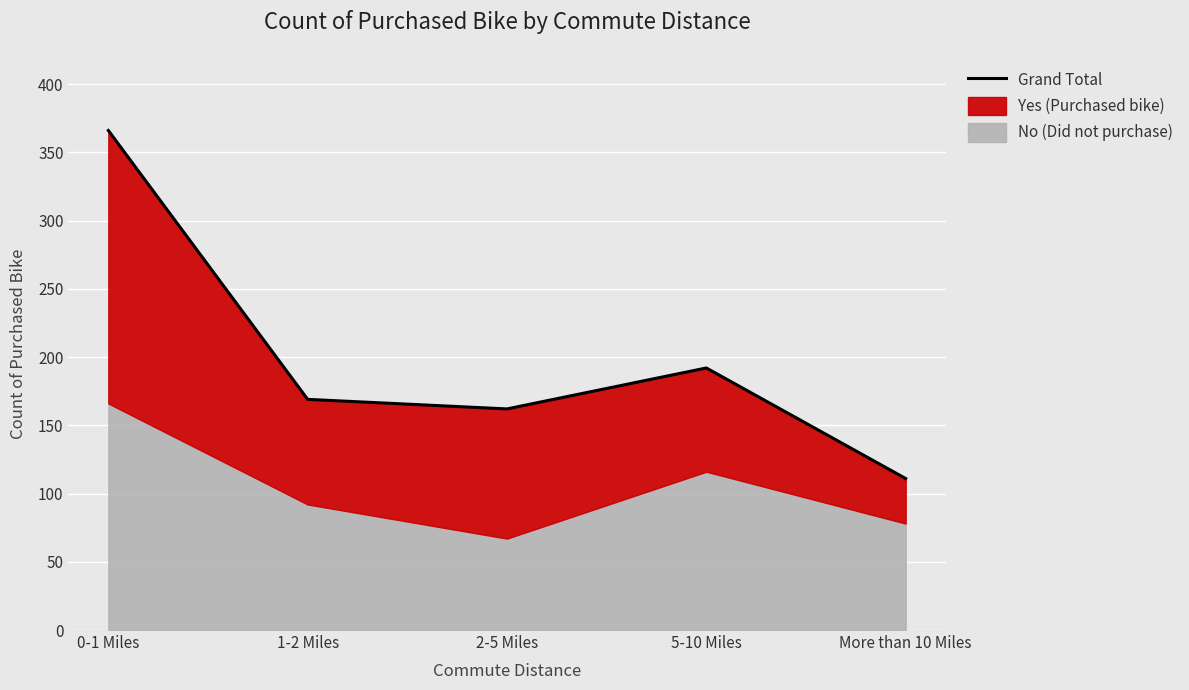

Reading right to left, list all the values displayed in this chart.

111	192	162	169	366